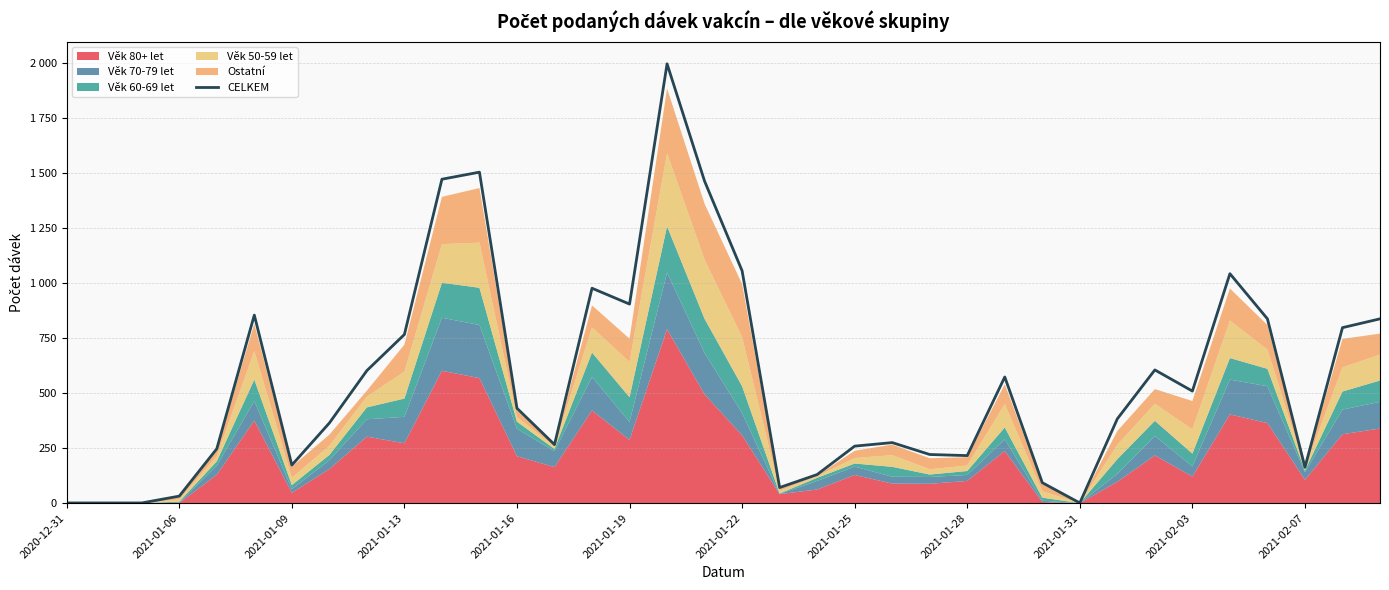

How many lines are shown in the chart?

1